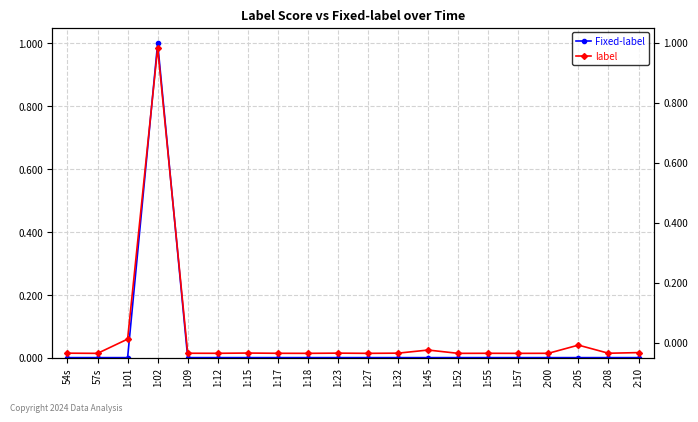

What is the average value of the Fixed-label series?

0.1